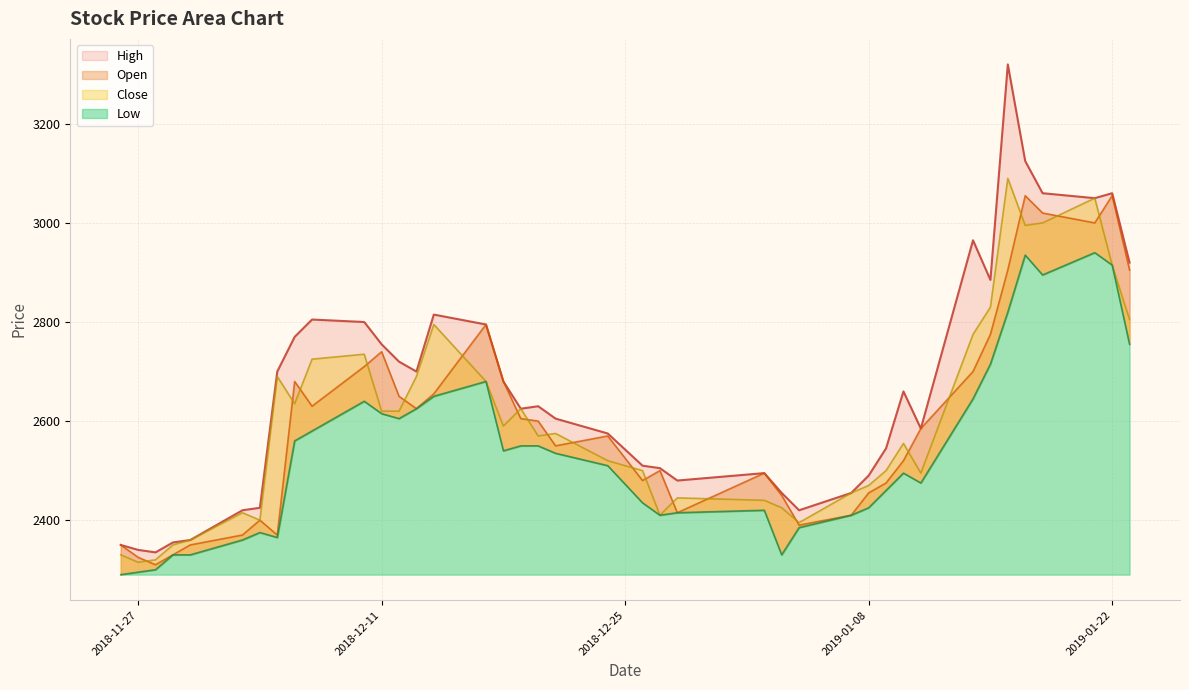

True or false: High and Close intersect in this chart.

False